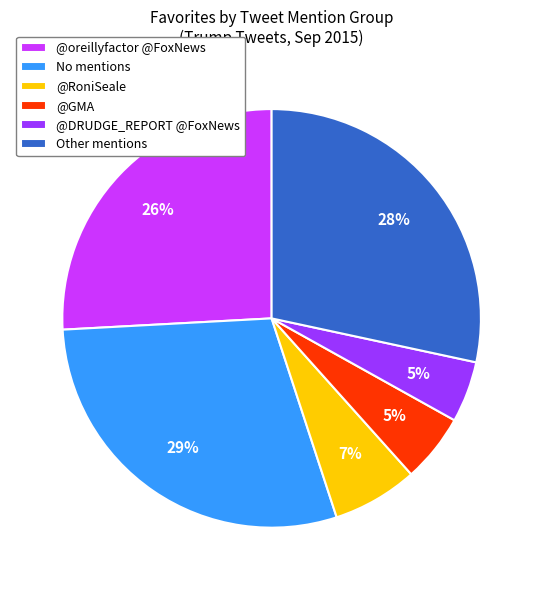

To the nearest percent, what is the combined percentage of @GMA and No mentions?

34%